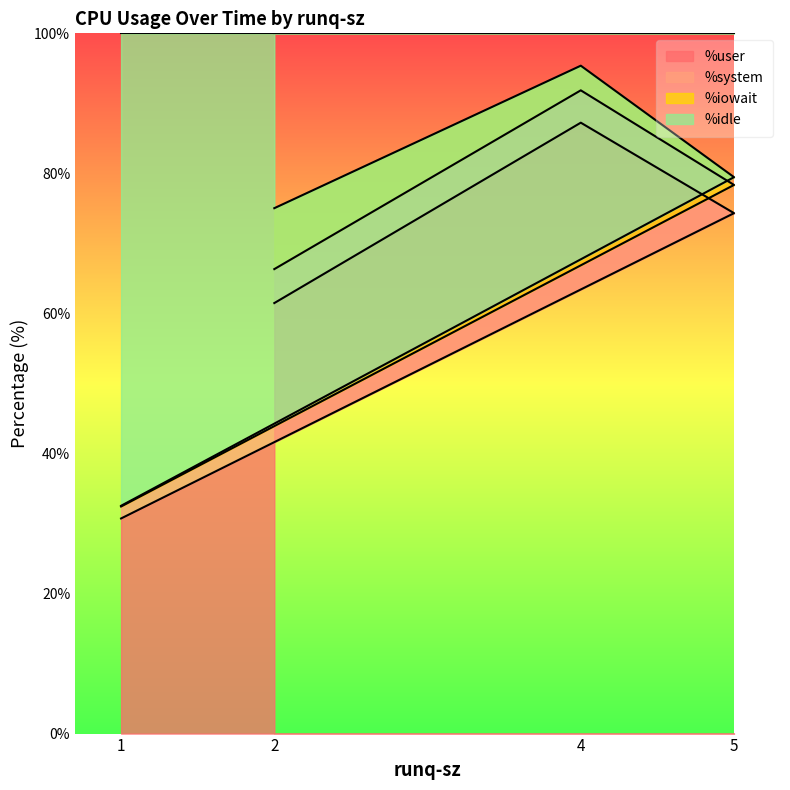

At which label does %user first exceed 74?

4